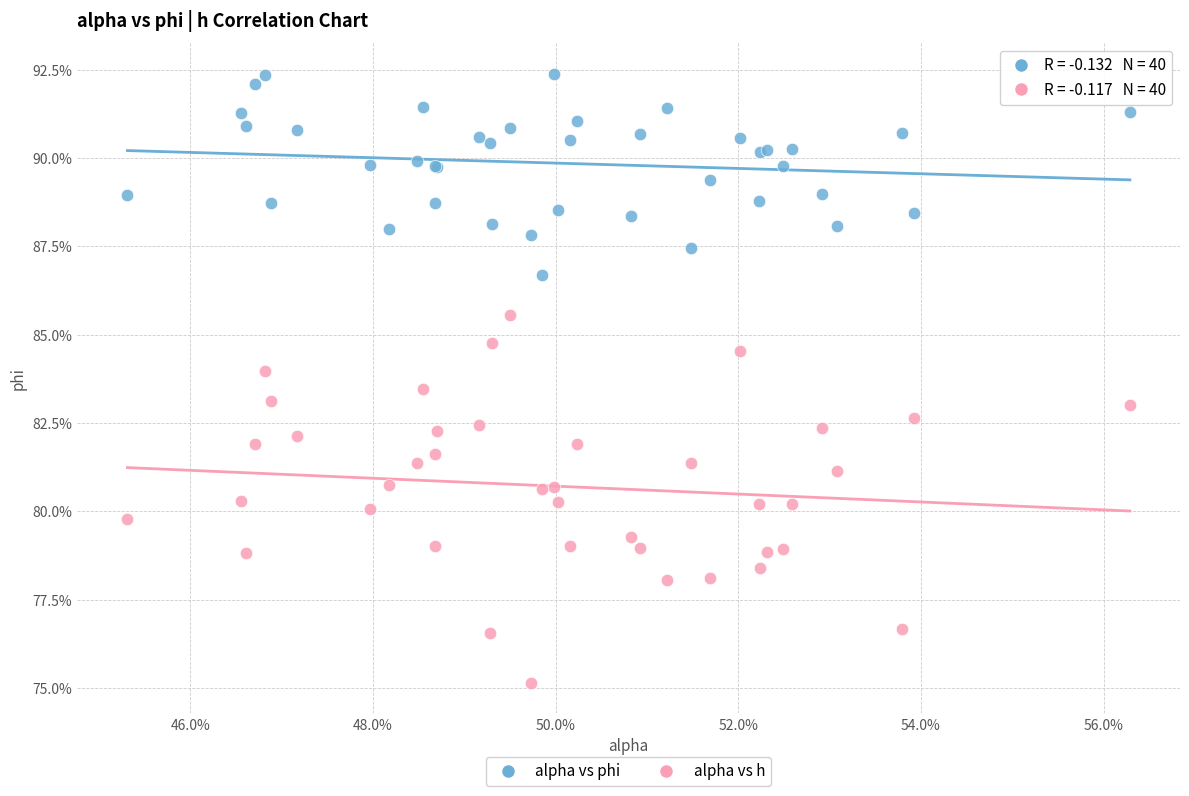

Which series contains the lowest Y value?

alpha vs h